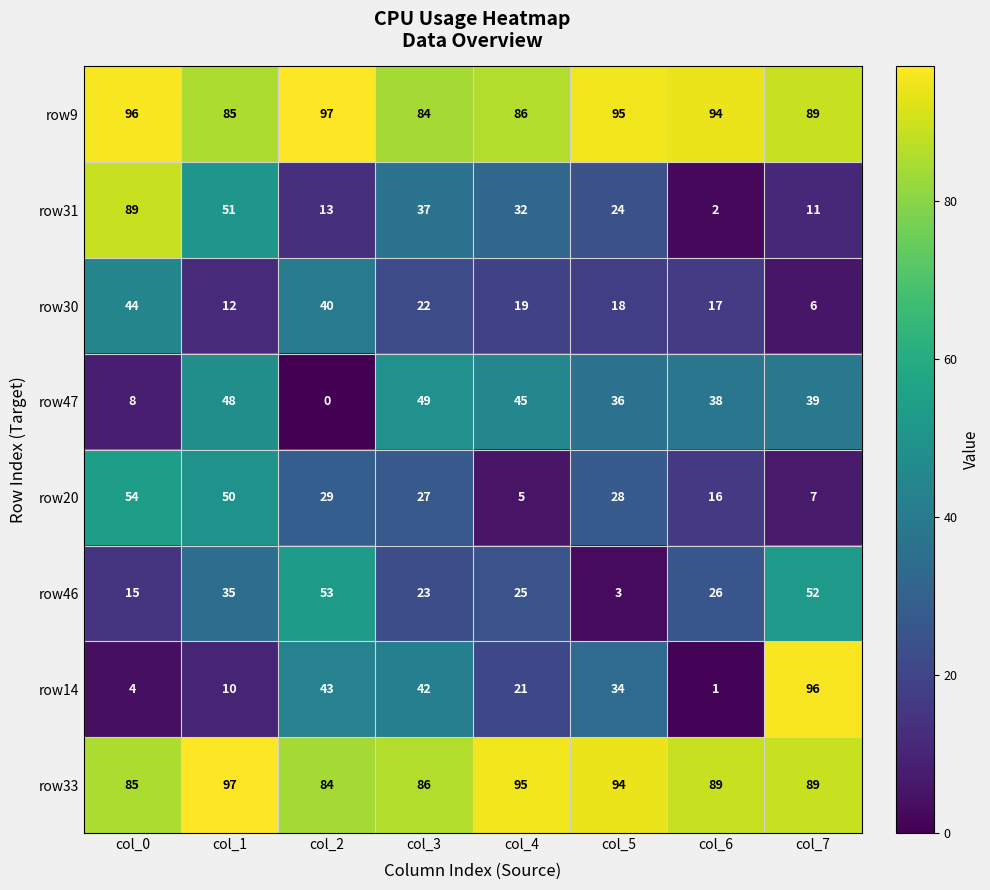

Is it true that row14 equals 1 at col_6?

True